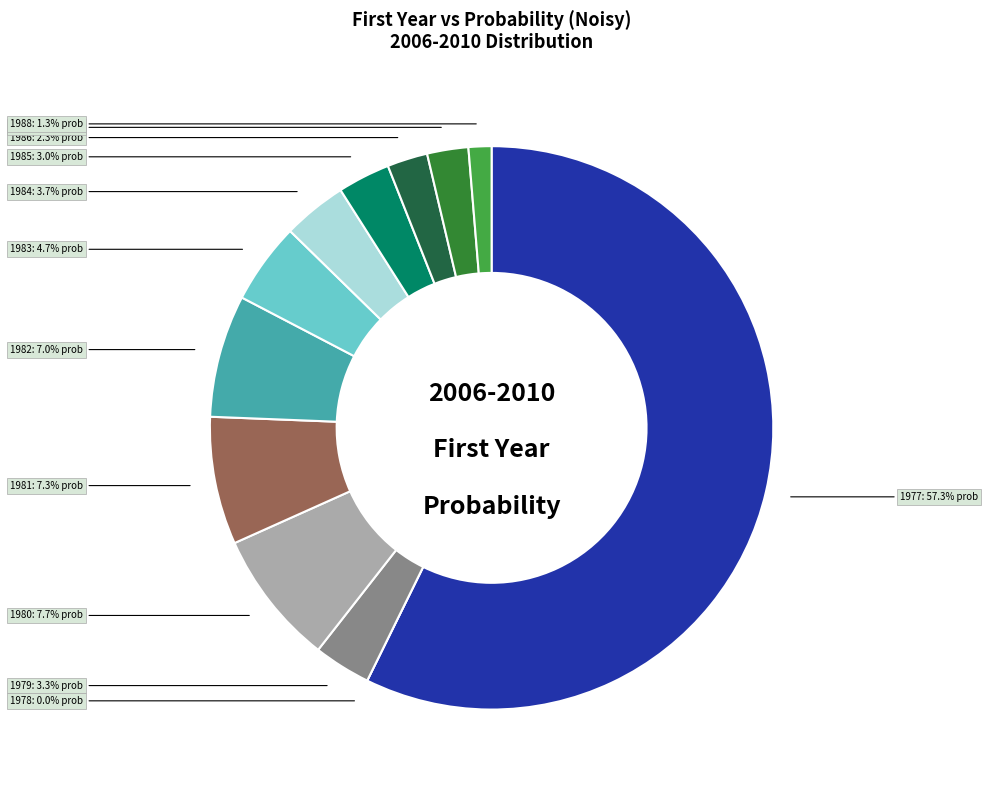

Does 1977 account for over 50% of the chart?

Yes